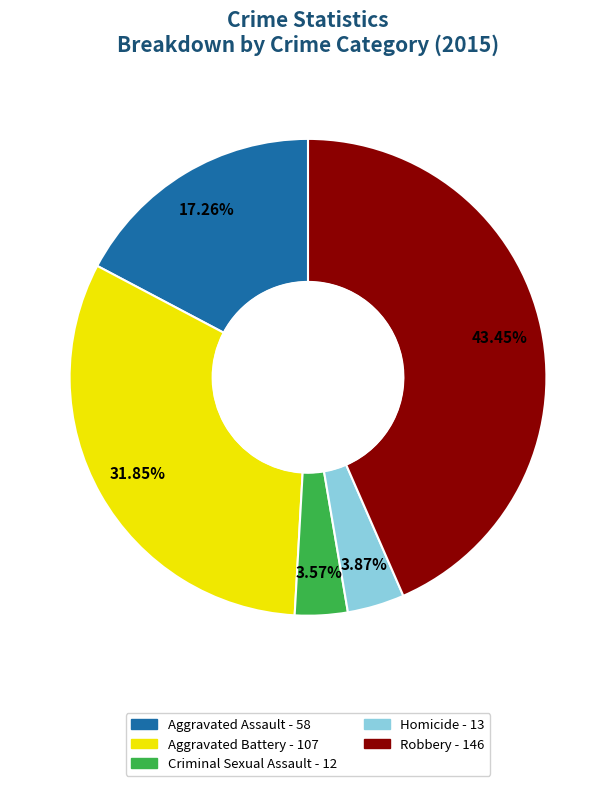

Combined, what portion of the pie is Aggravated Assault and Homicide?

21.1%